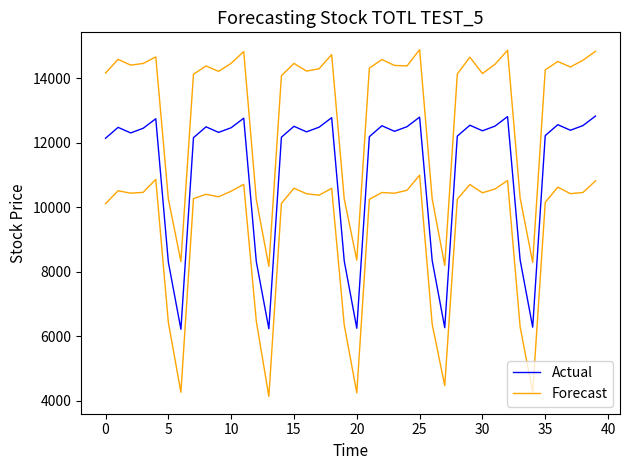

Between 14 and 18, which series saw the biggest shift?

Actual